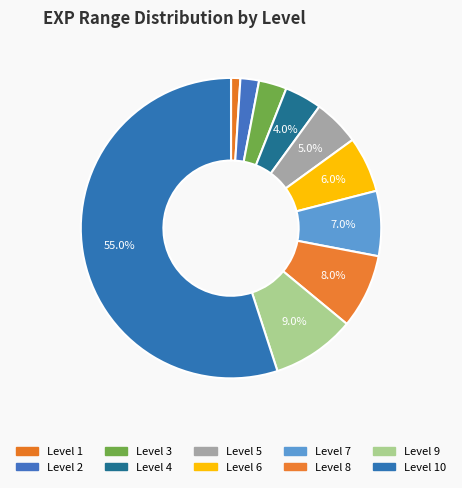

To the nearest percent, what is the average slice percentage?

10%